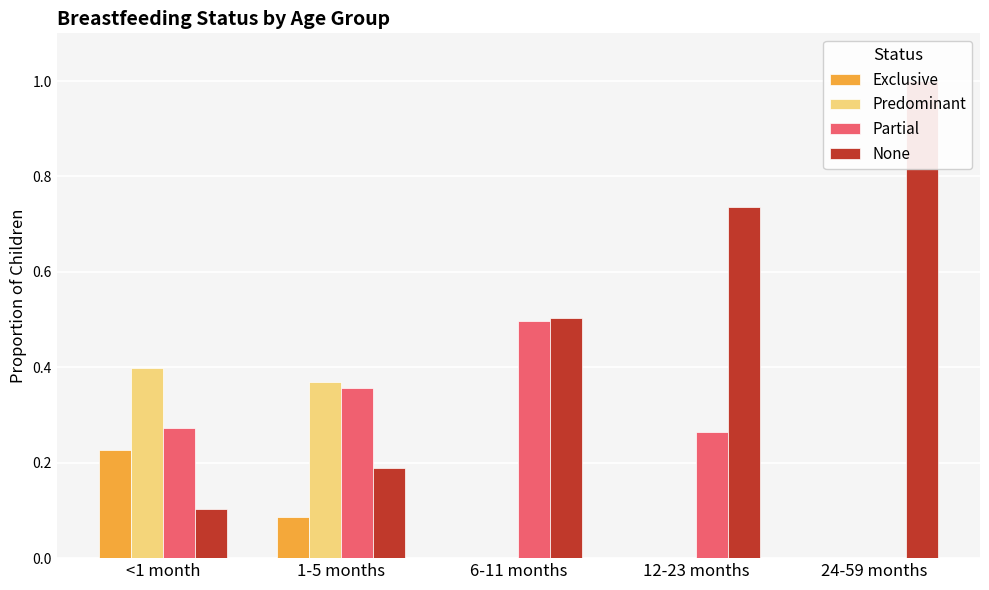

Does the chart contain stacked bars?

No